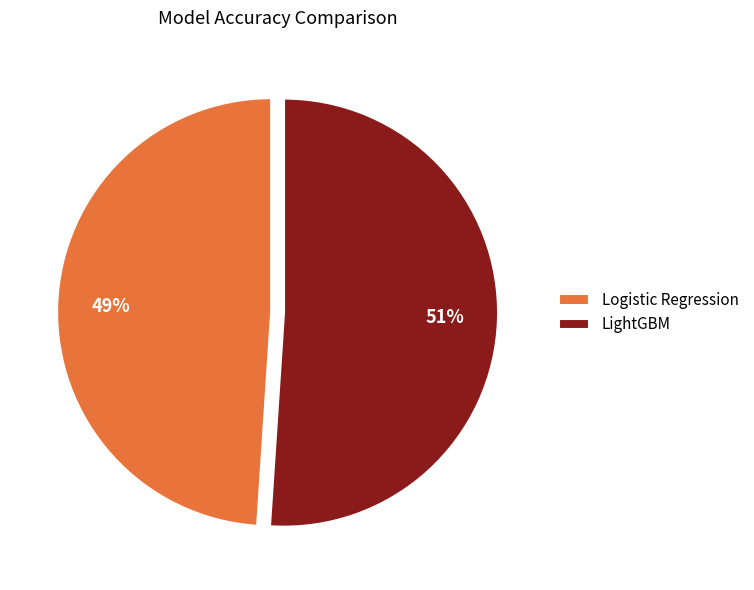

Is LightGBM the majority of the pie?

Yes